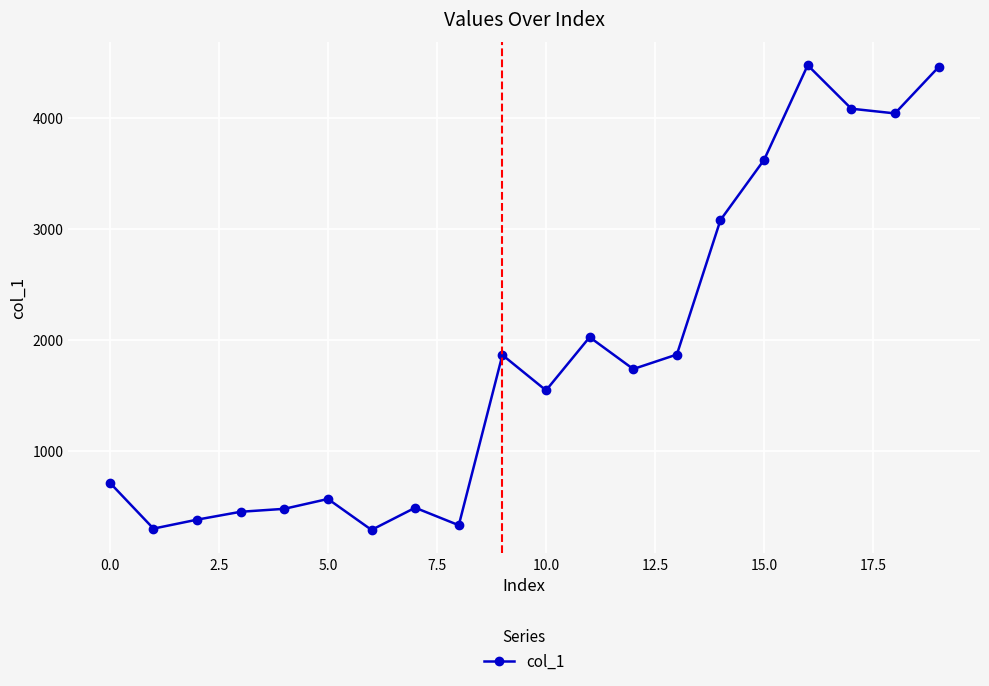

What is the smallest value displayed?

283.4